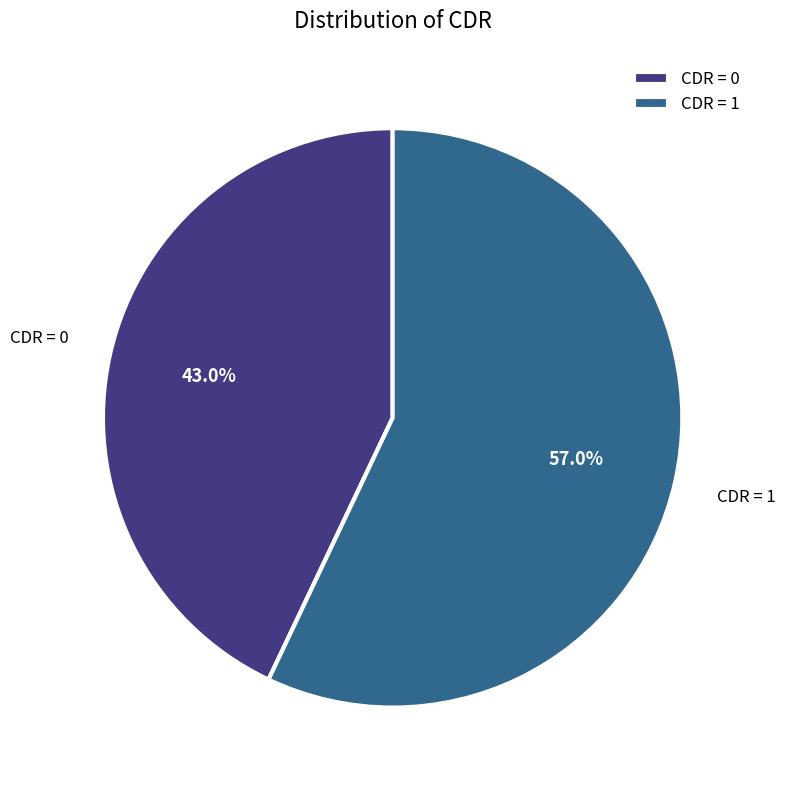

To the nearest percent, what is the difference between the largest and smallest slice percentages?

14%